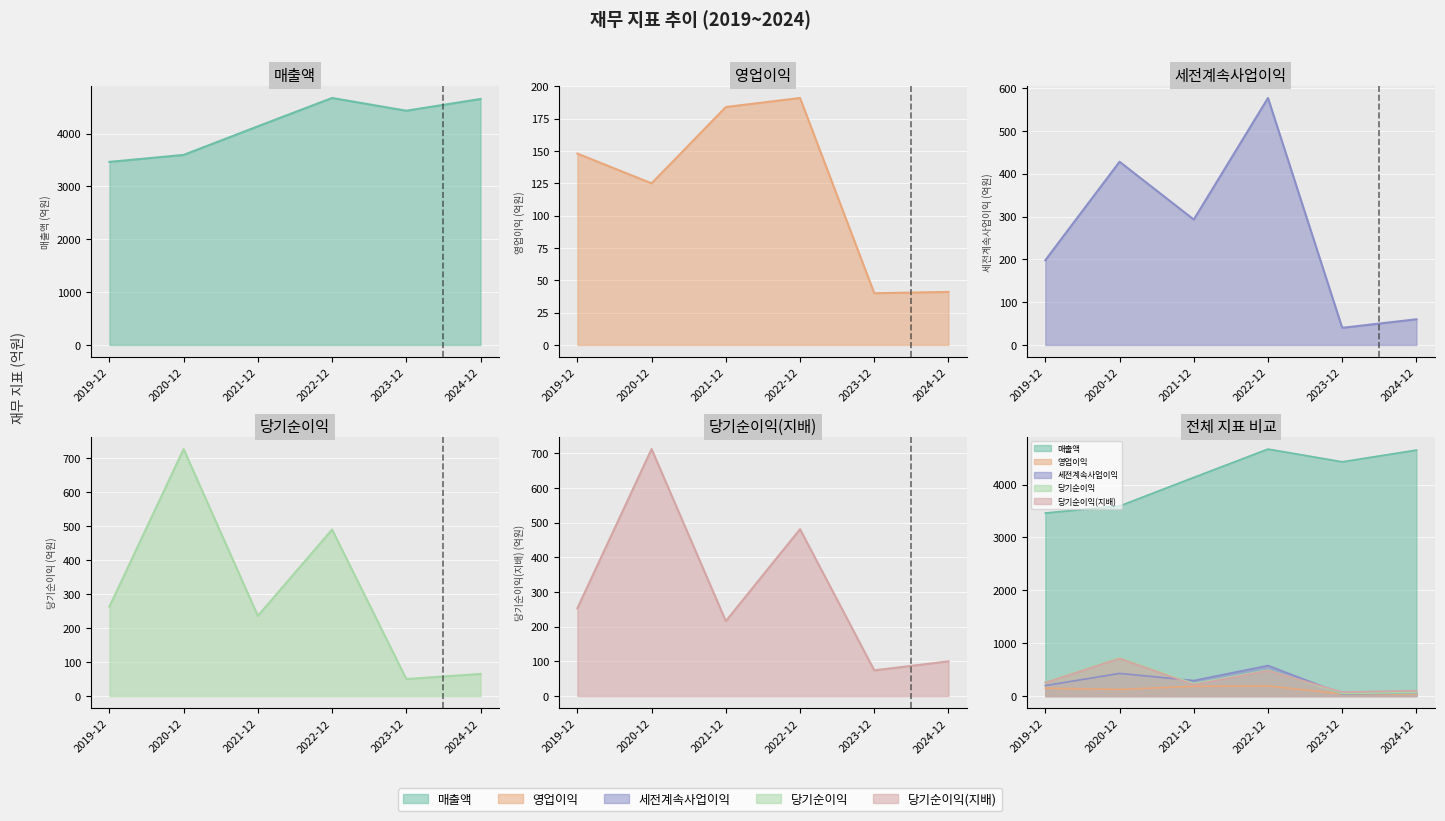

Reading left to right, what are all the values shown in this chart?

매출액: 3463	3595	4136	4672	4431	4653
영업이익: 148	125	184	191	40	41
세전계속사업이익: 198	428	293	577	40	60
당기순이익: 263	727	236	490	50	65
당기순이익(지배): 253	712	216	481	74	100